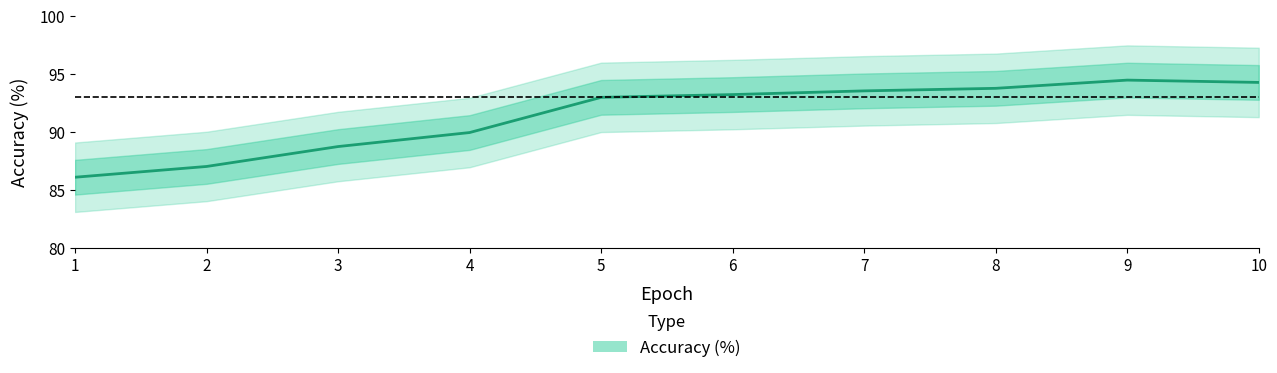

What is the ratio of the value at 7 to the value at 2?

1.1